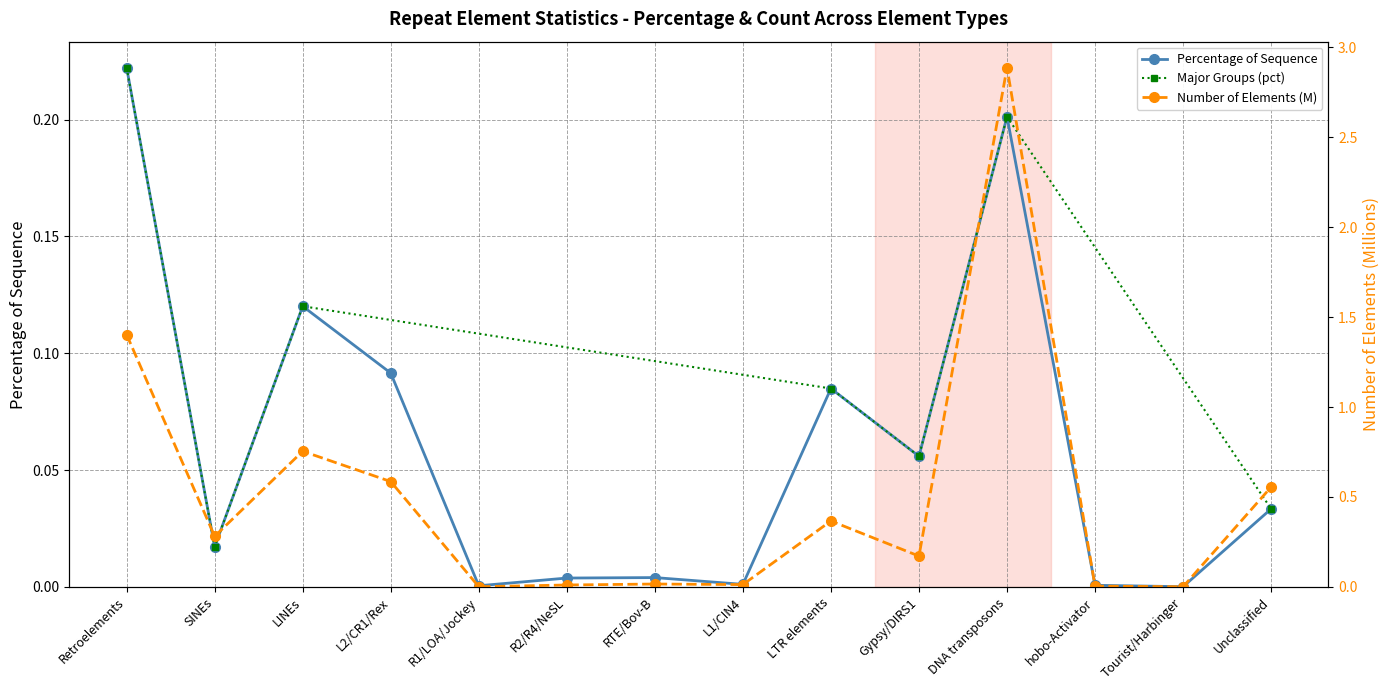

Is it true that percentage of sequence equals 0.0 at R2/R4/NeSL?

True